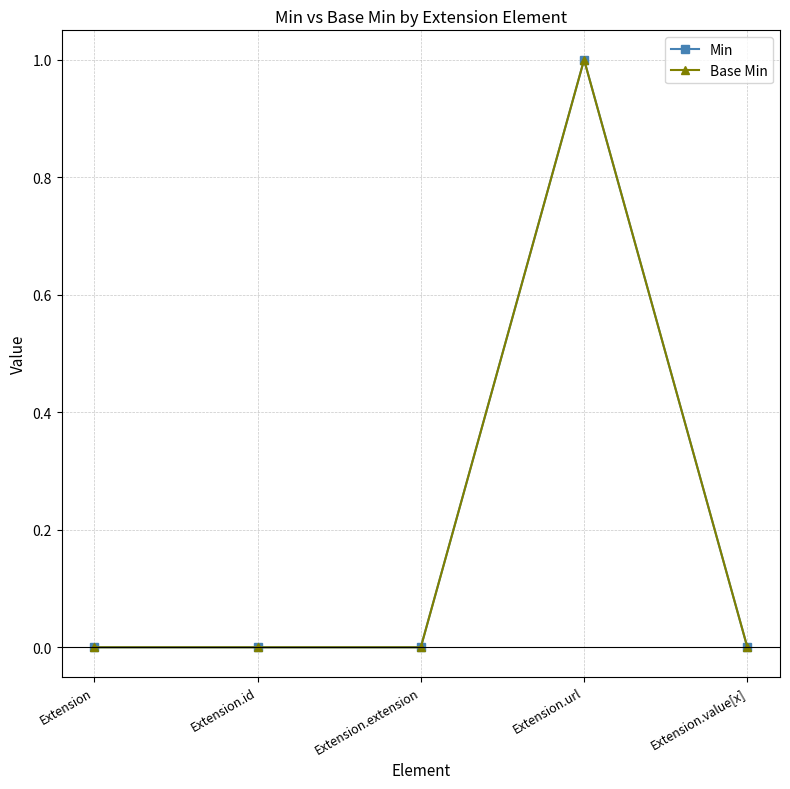

True or false: Base Min has a value of 2 at Extension.url.

False